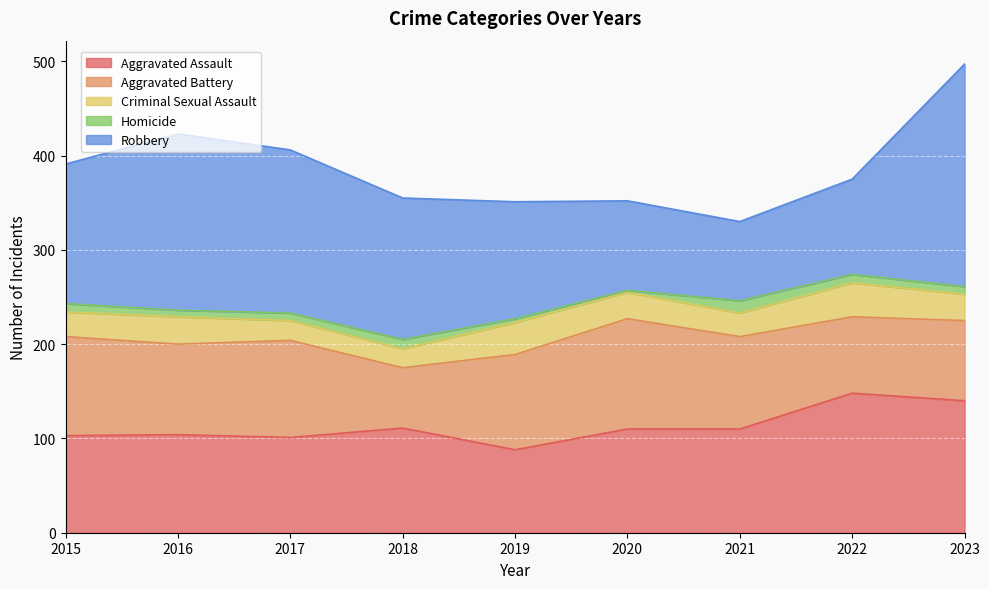

The Robbery series shows 148 at 2015. True or false?

True